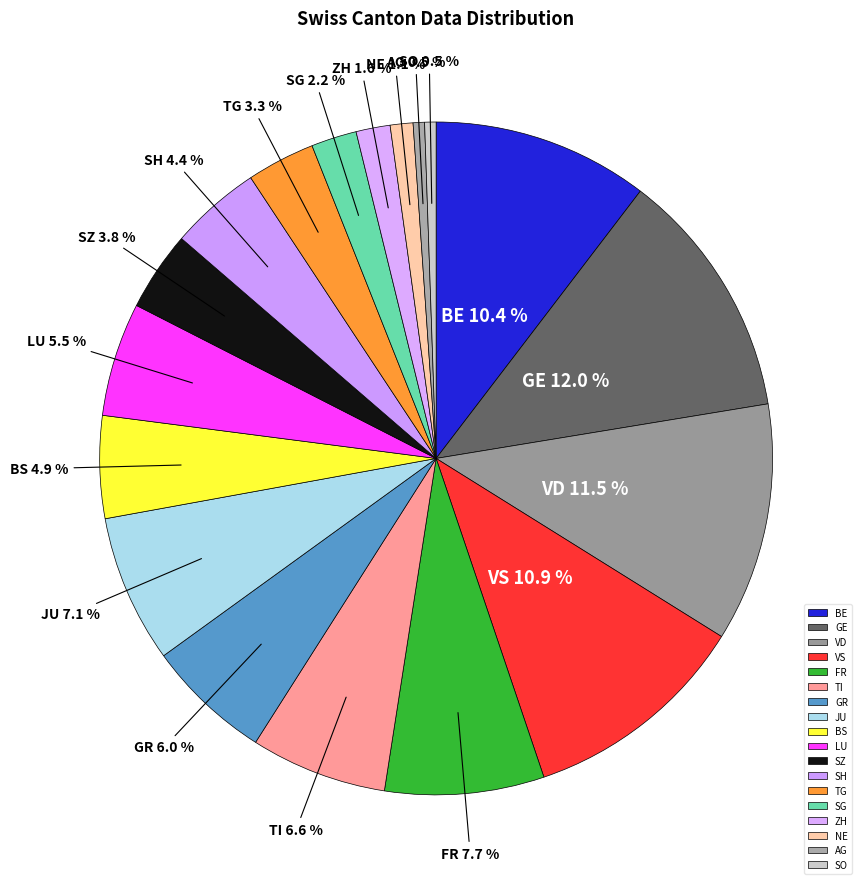

Combined, what portion of the pie is BS and NE?

6.0%